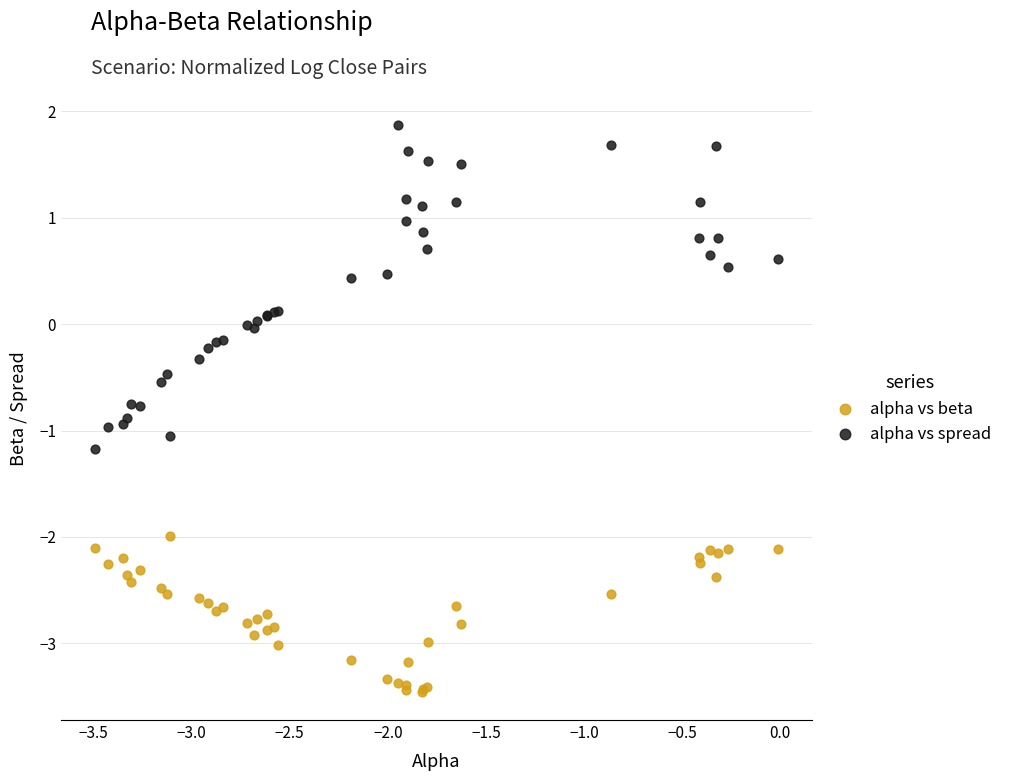

Which series has the largest Y range (max minus min)?

alpha vs spread